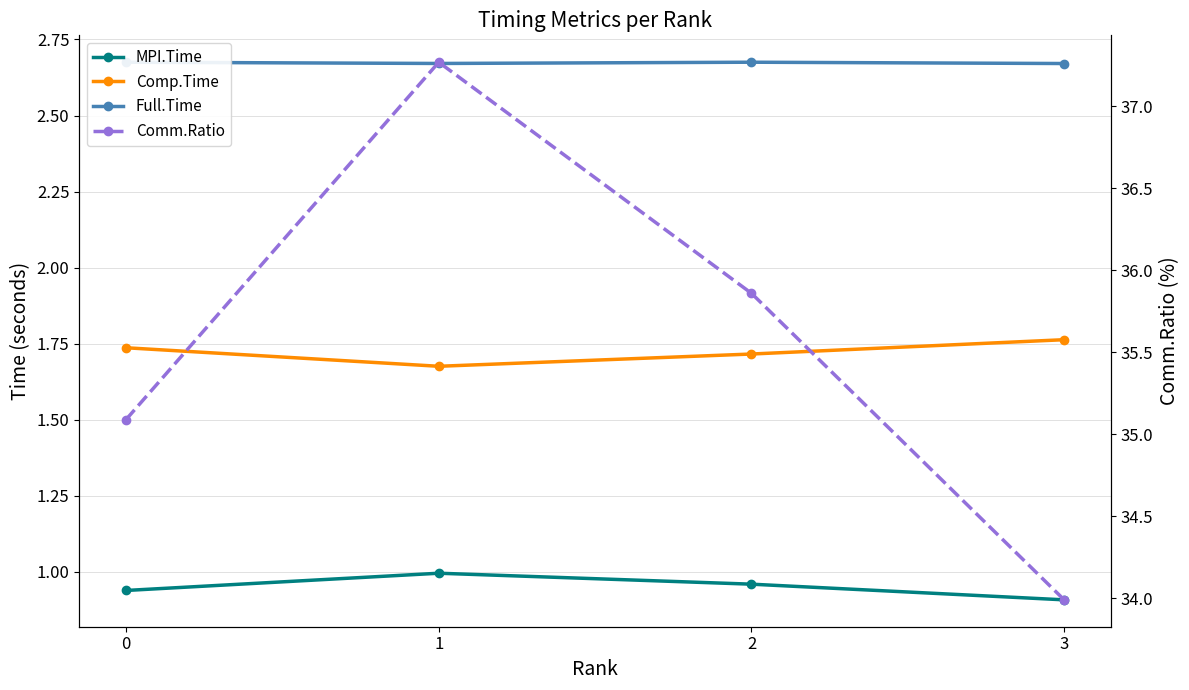

True or false: Comp.Time has more than 2 points higher than both neighbors.

False